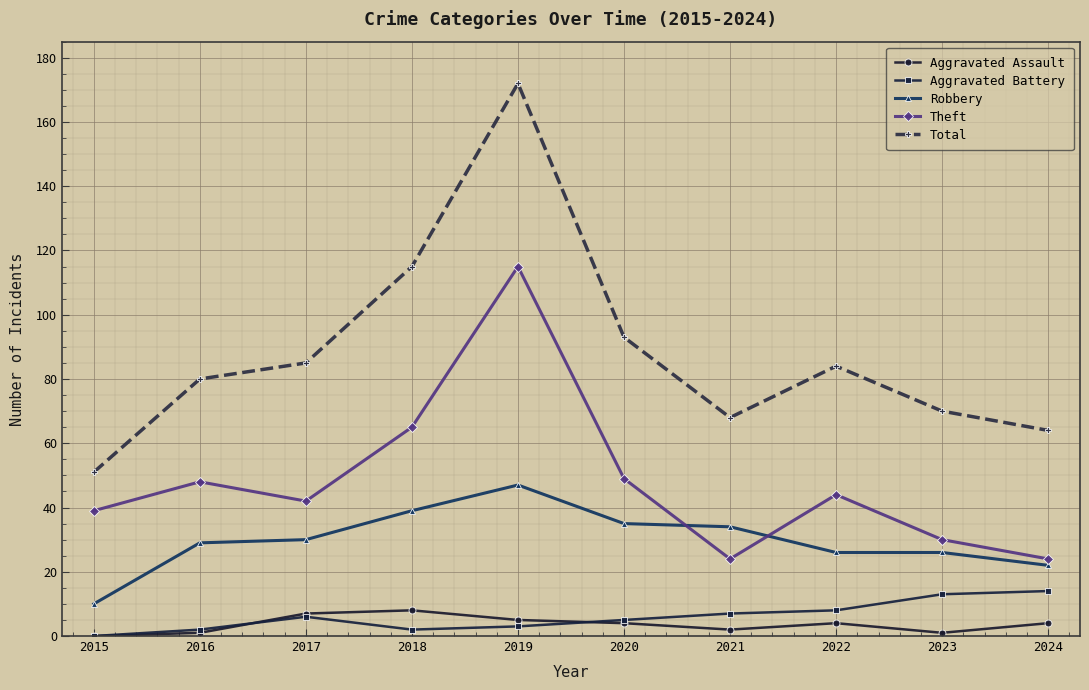

Is this an area chart (filled region under the line)?

No